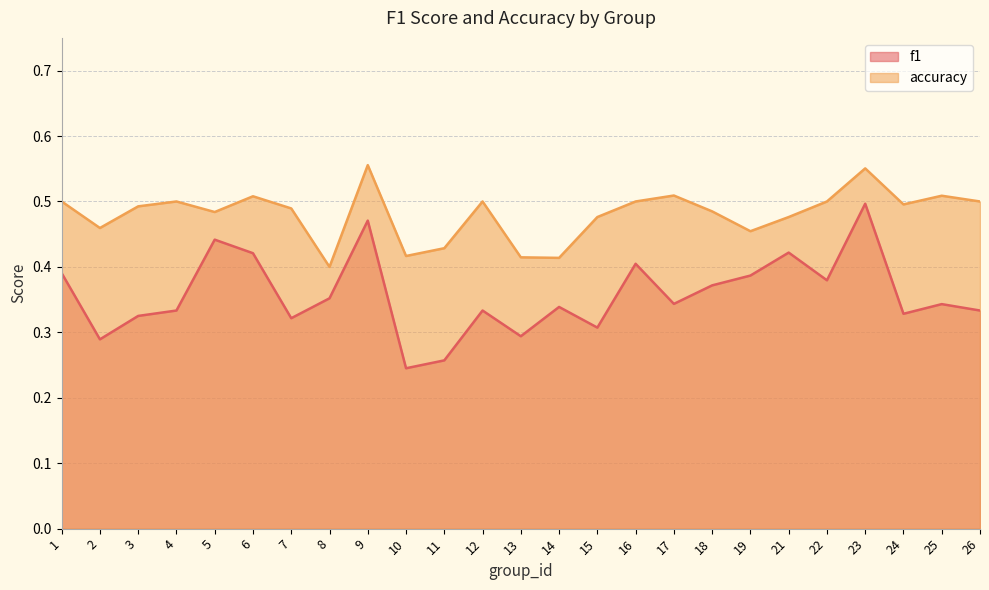

True or false: accuracy has a value of 0.8 at 15.

False